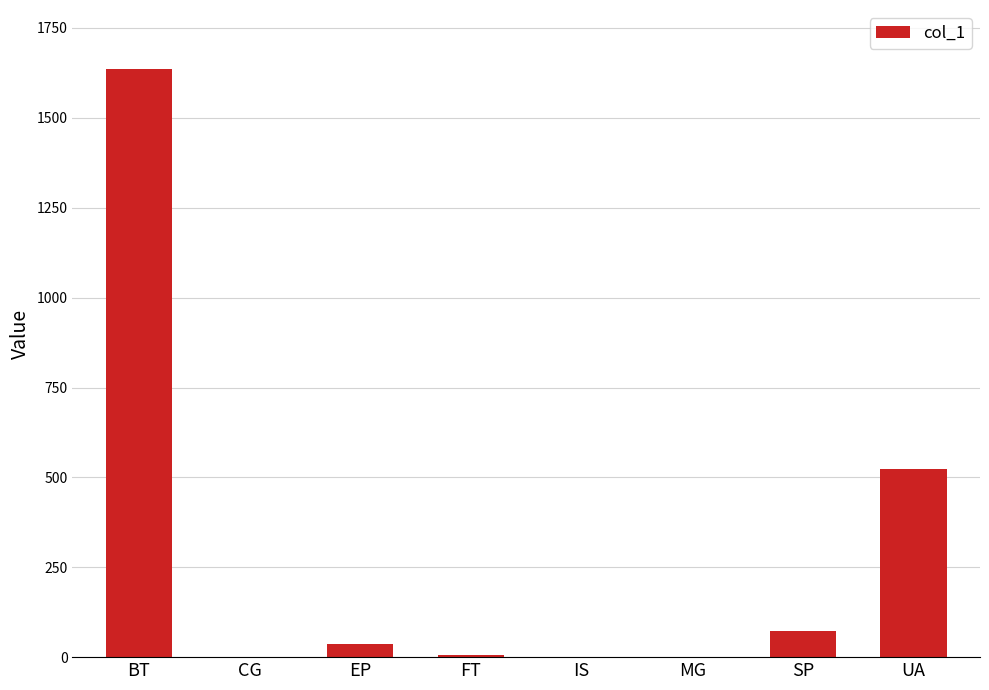

The value at BT is 1636.4. True or false?

True